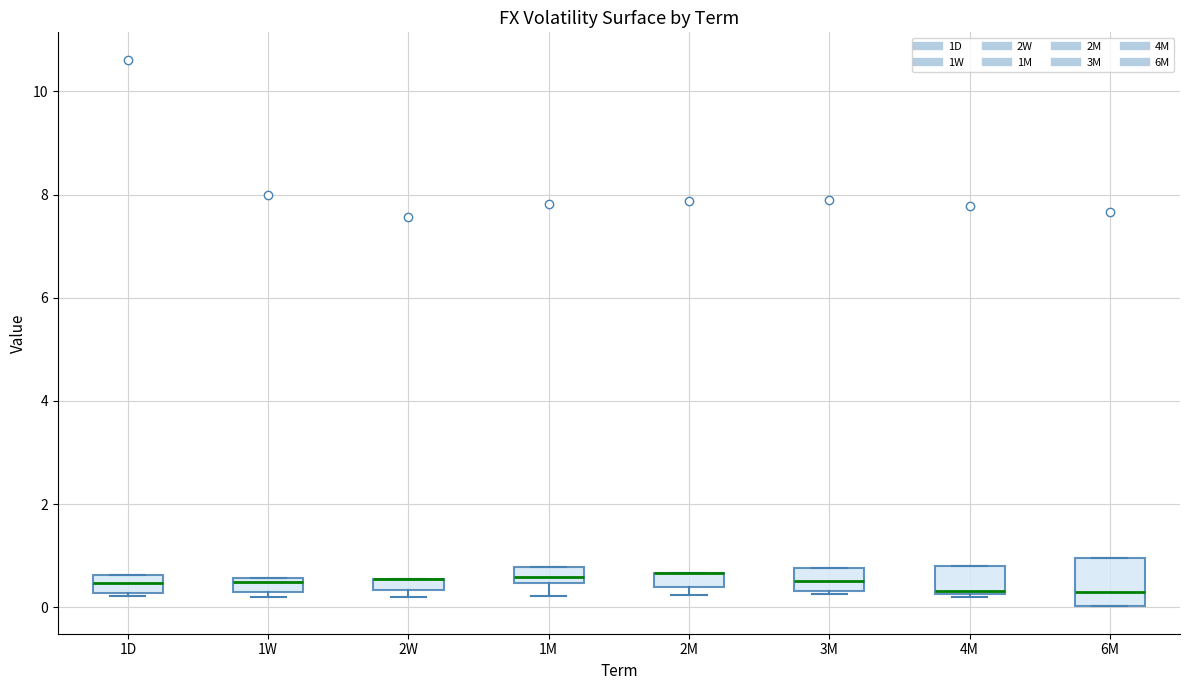

Where does the median line of the box for 6M sit on the y-axis? The values are not printed on the chart, so give them approximately, as read against the axis.

0.2